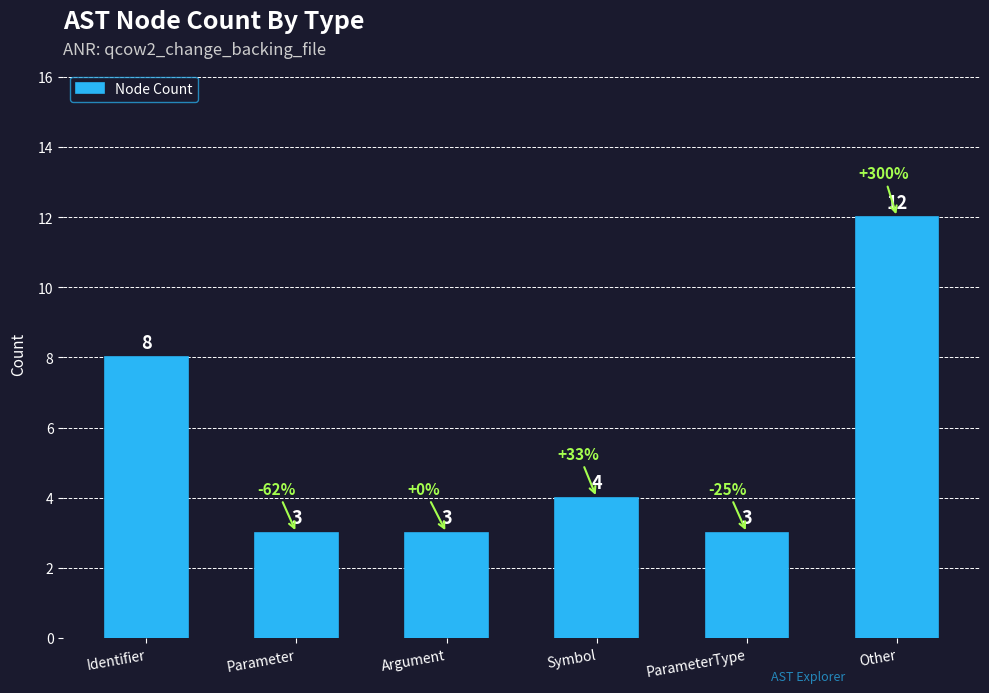

What is the average value?

6